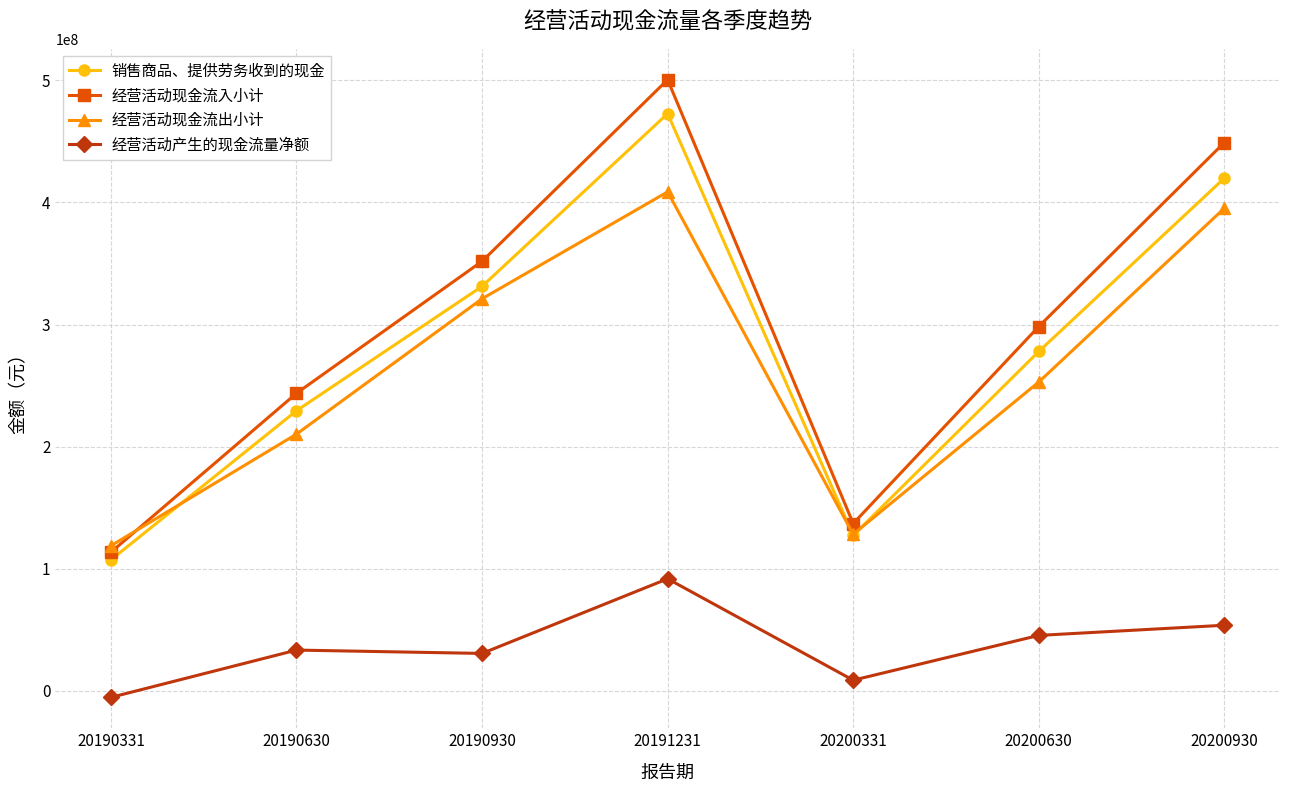

What is the difference between the maximum and minimum values in the 销售商品、提供劳务收到的现金 series?

365393512.7